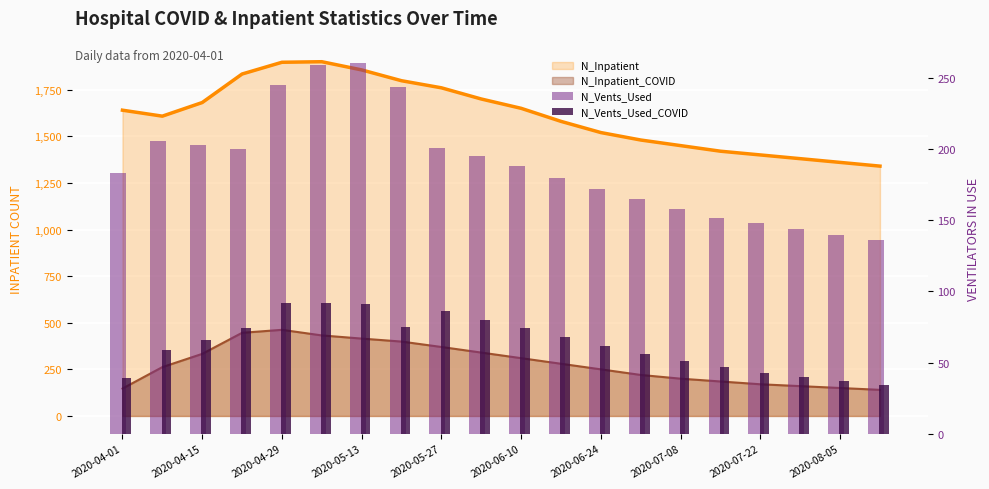

What is the spread (max minus min) of values at 2020-04-01?

144